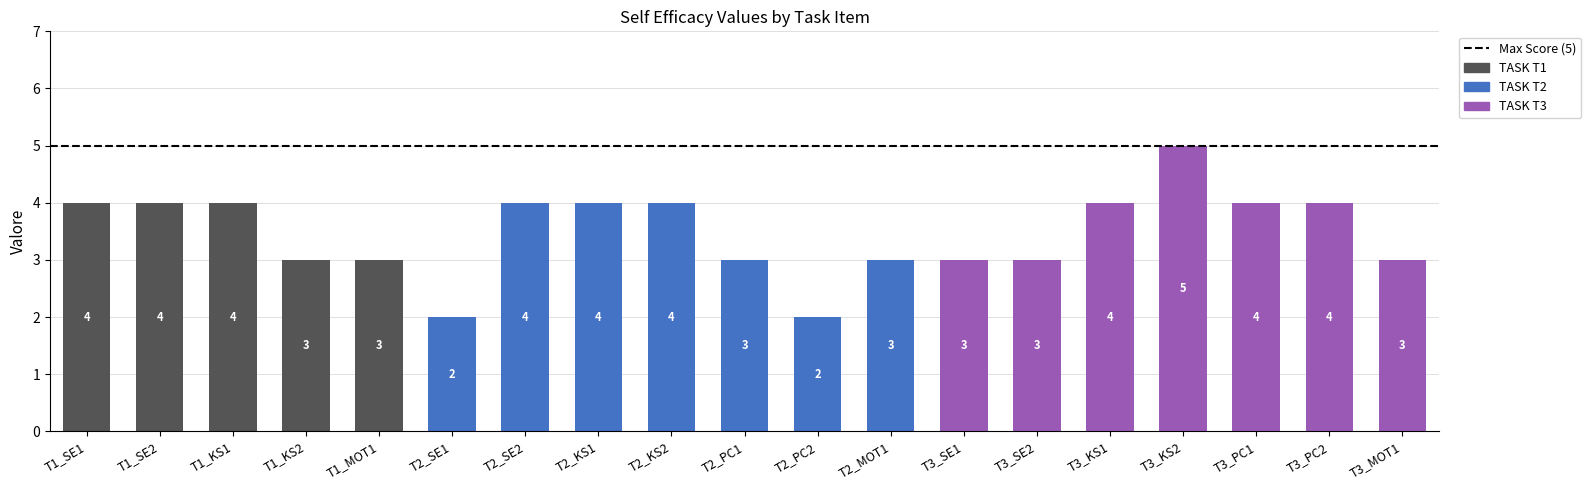

At which category is the sum across all series the highest?

T3_KS2